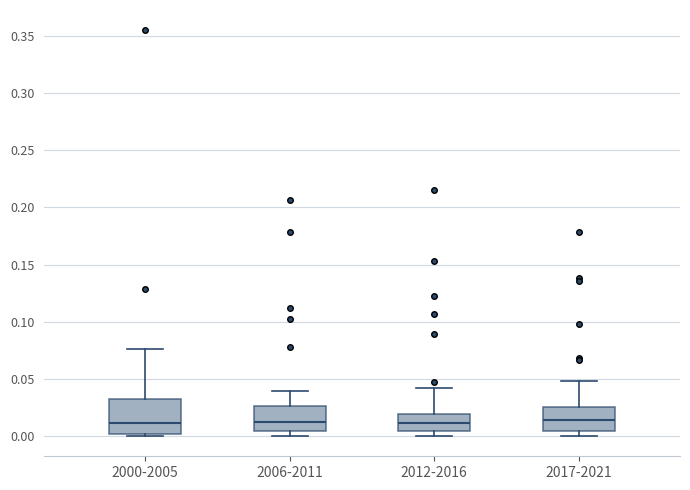

Reading left to right, transcribe this box plot: for each box, give where its median line is, the range the box spans, and where its two whiskers end, as read against the y-axis. The values are not printed on the chart, so give them approximately, as read against the axis.

2000-2005: median 0.010, box 0.000 to 0.030, whiskers 0.000 (just below the box's lower edge) to 0.075
2006-2011: median 0.015, box 0.005 to 0.025, whiskers 0.000 to 0.040
2012-2016: median 0.010, box 0.005 to 0.020, whiskers 0.000 to 0.040
2017-2021: median 0.015, box 0.005 to 0.025, whiskers 0.000 to 0.050